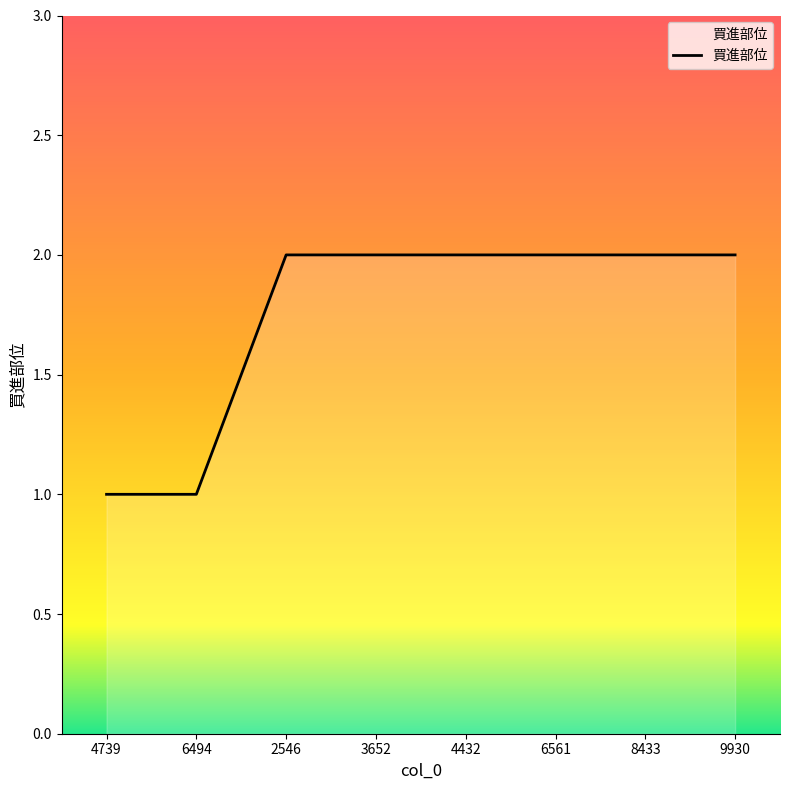

Approximately how many times larger is the value at 6494 compared to 8433?

0.5